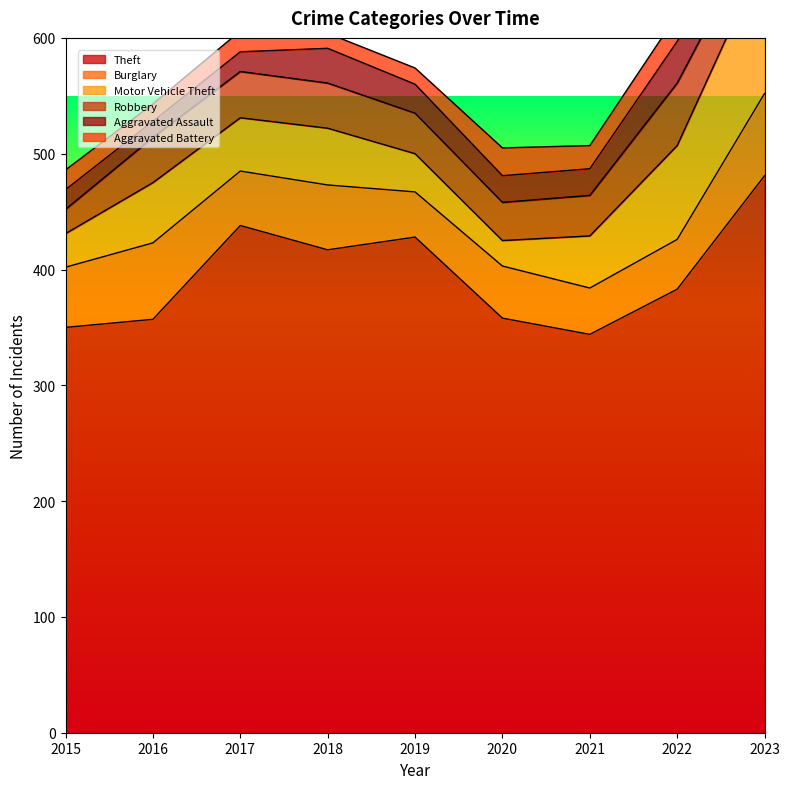

Rank the series at 2021 from lowest to highest value.

Aggravated Battery, Aggravated Assault, Robbery, Burglary, Motor Vehicle Theft, Theft